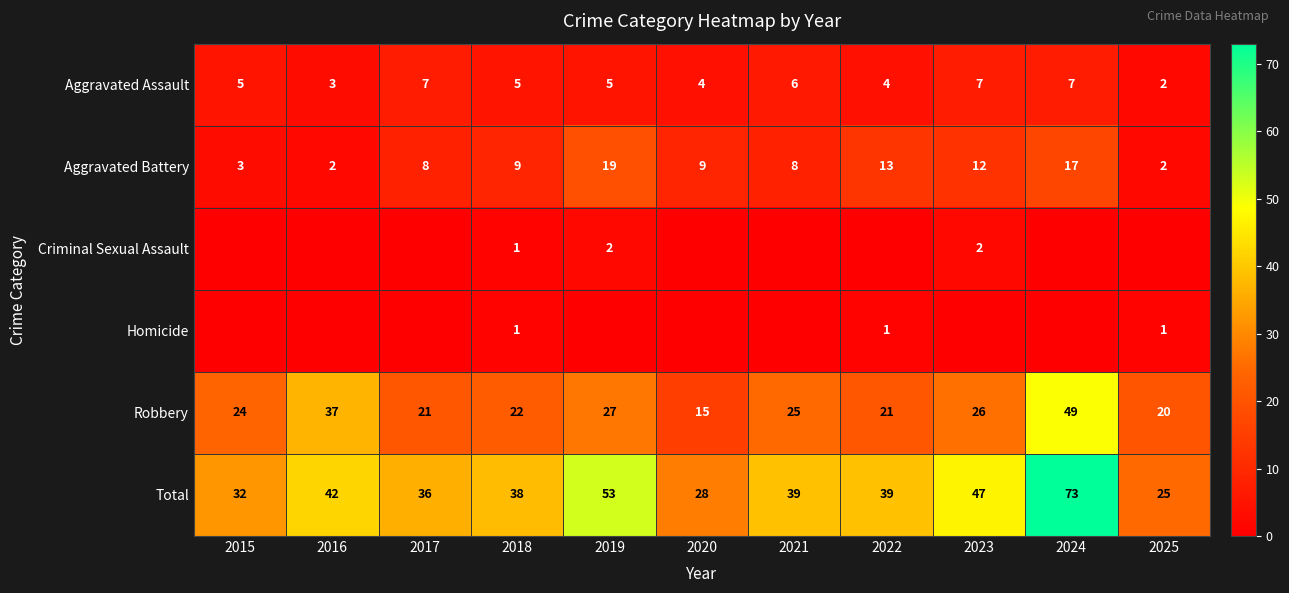

True or false: Robbery has a value of 25 at 2021.

True